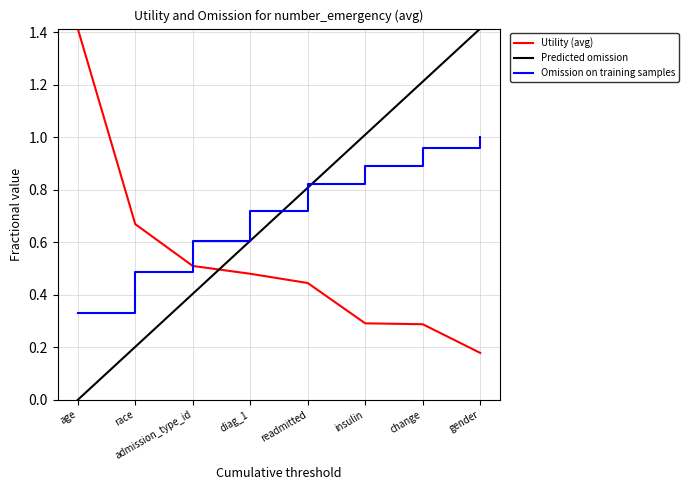

What is the difference between the highest and lowest values at gender?

1.2